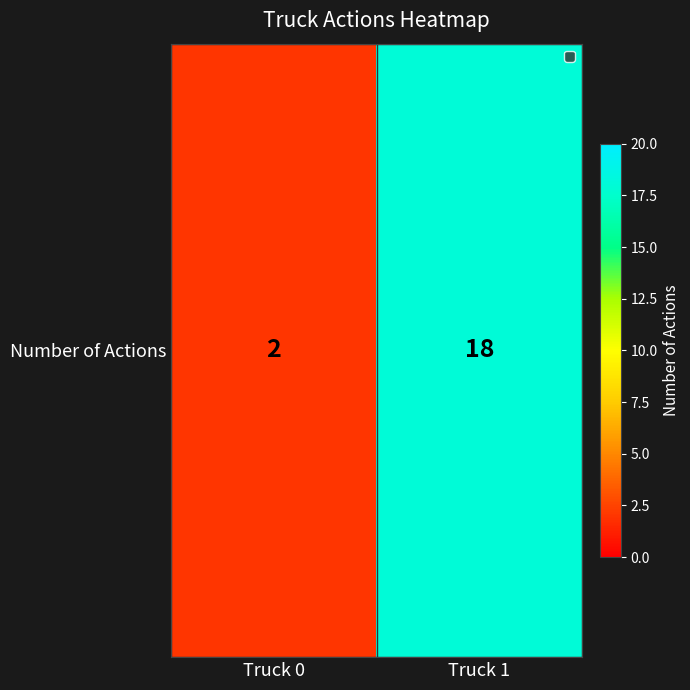

What is the sum of the values at Truck 1 and Truck 0?

20